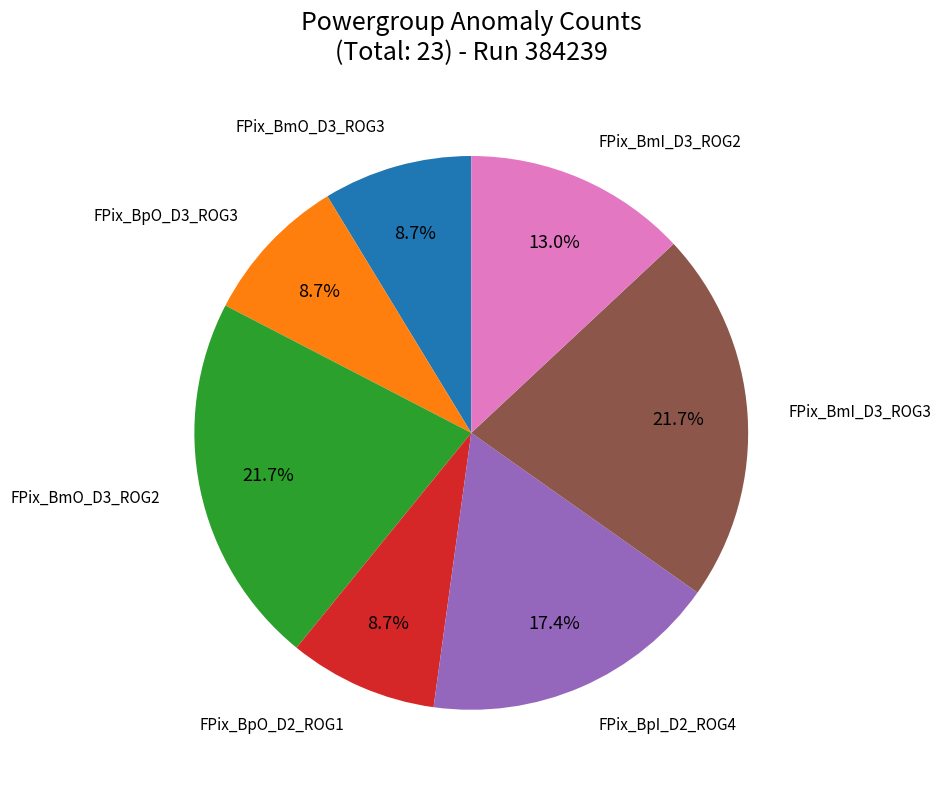

Does any single category account for the majority?

No